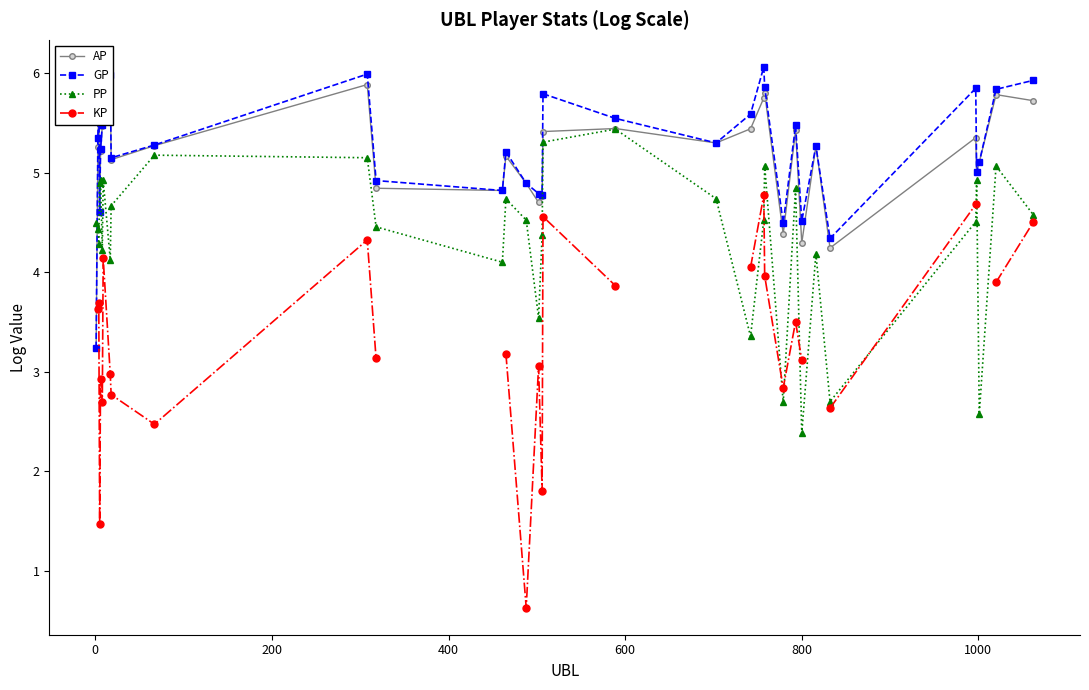

What is the value of the PP point at the 30th from the left?

4.9